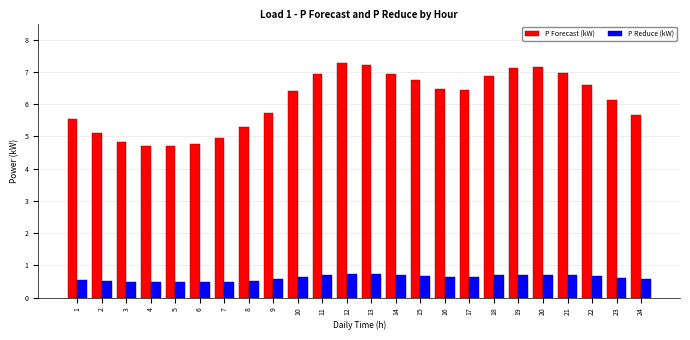

Between 7 and 11, which series saw the biggest shift?

P Forecast (kW)